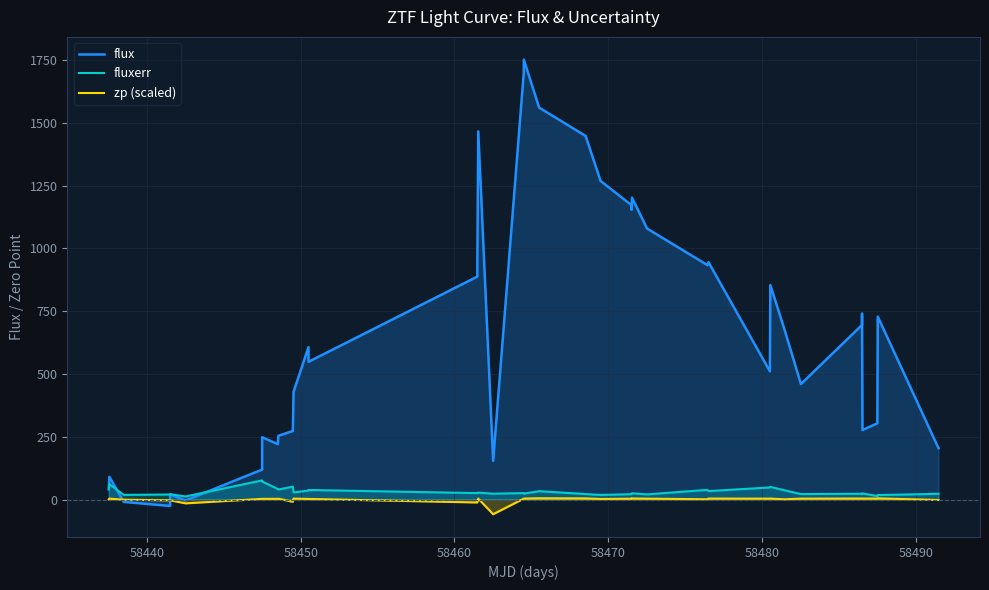

Which series has the largest total across all categories?

flux